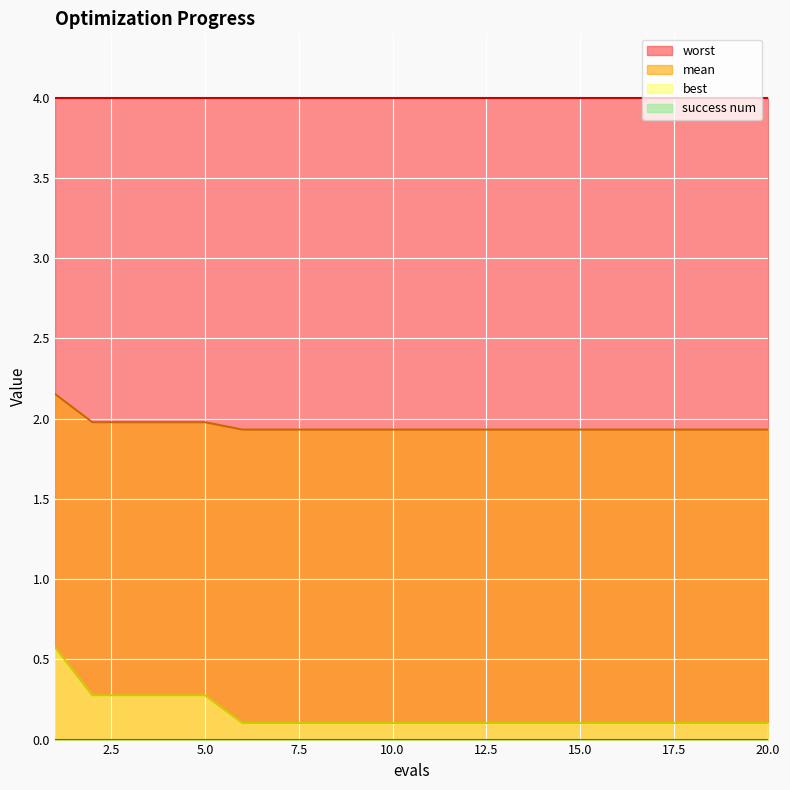

The value of mean at 15.0 is 1.9. True or false?

True